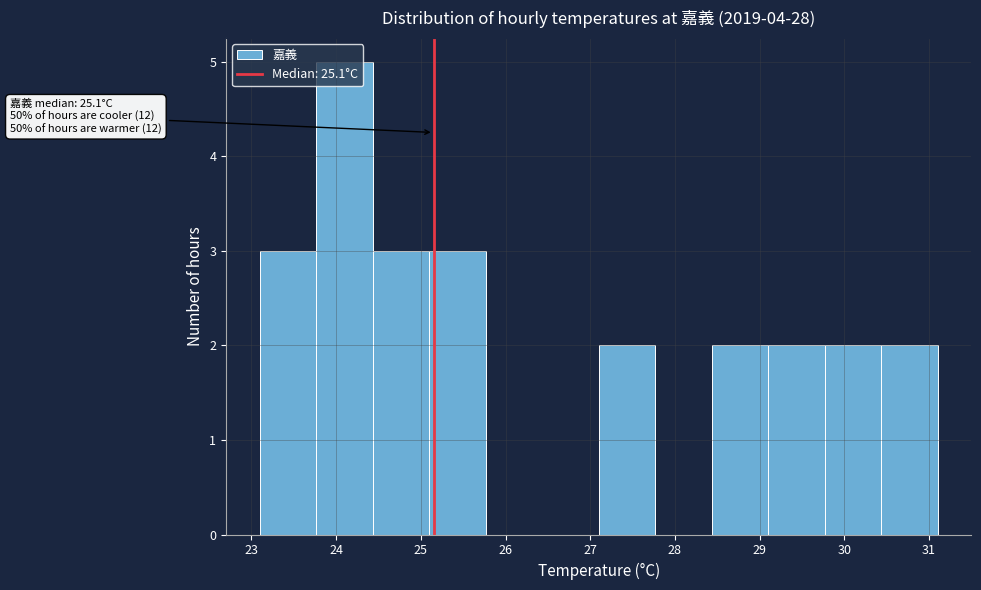

Over which range of the x-axis is the bar tallest?

23.8 to 24.4